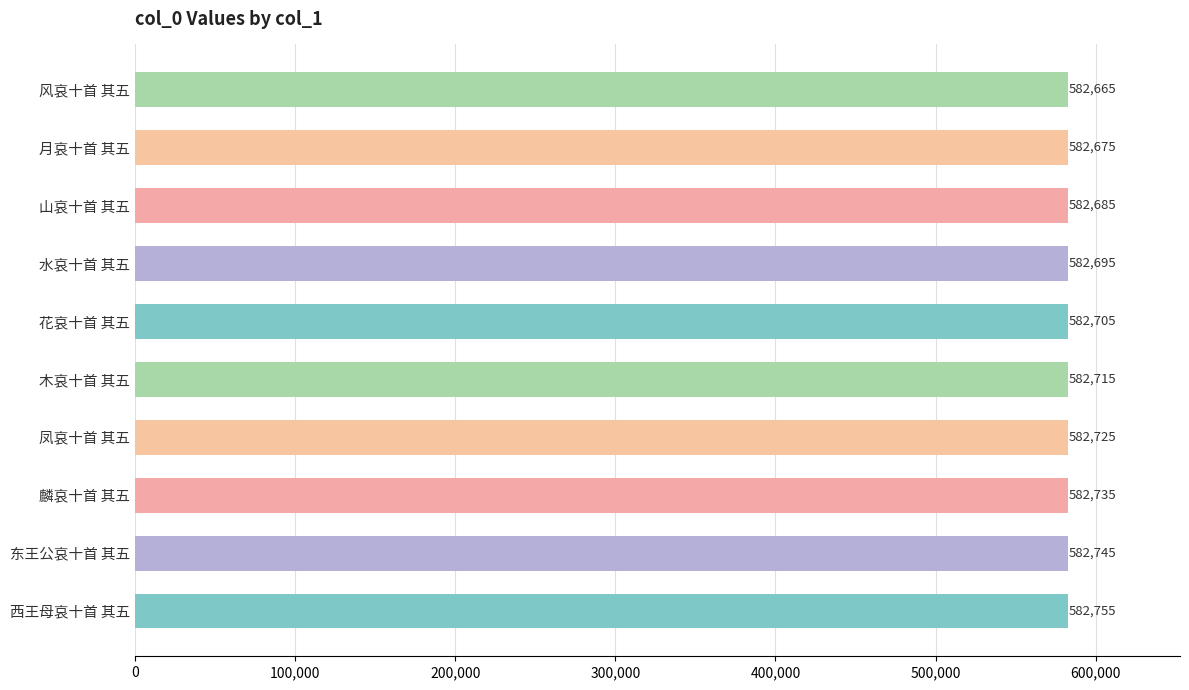

Rank the categories by value from lowest to highest.

风哀十首 其五, 月哀十首 其五, 山哀十首 其五, 水哀十首 其五, 花哀十首 其五, 木哀十首 其五, 凤哀十首 其五, 麟哀十首 其五, 东王公哀十首 其五, 西王母哀十首 其五